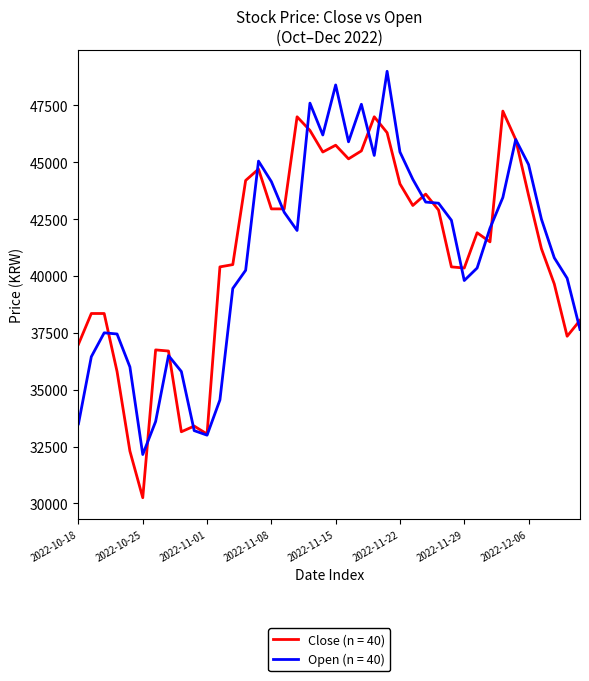

What is the greatest value displayed?

49000